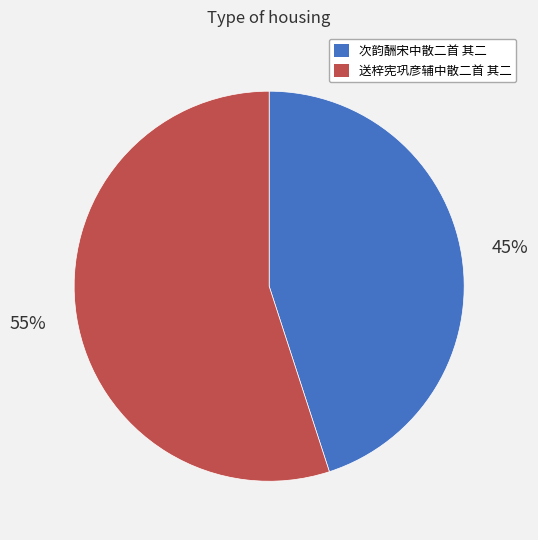

How many slices are in this pie chart?

2